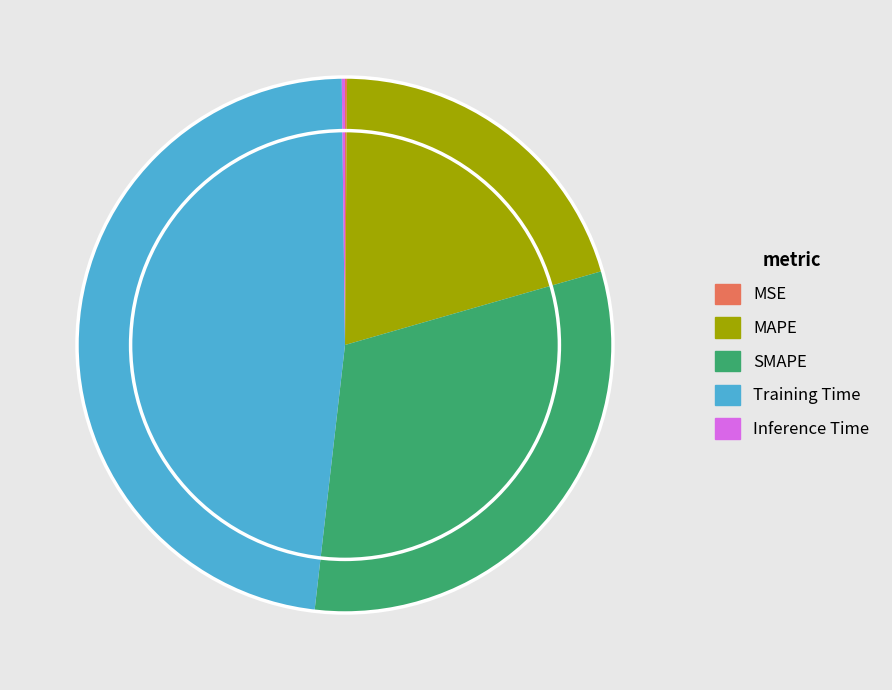

The MAPE slice represents 28% of the pie. True or false?

False